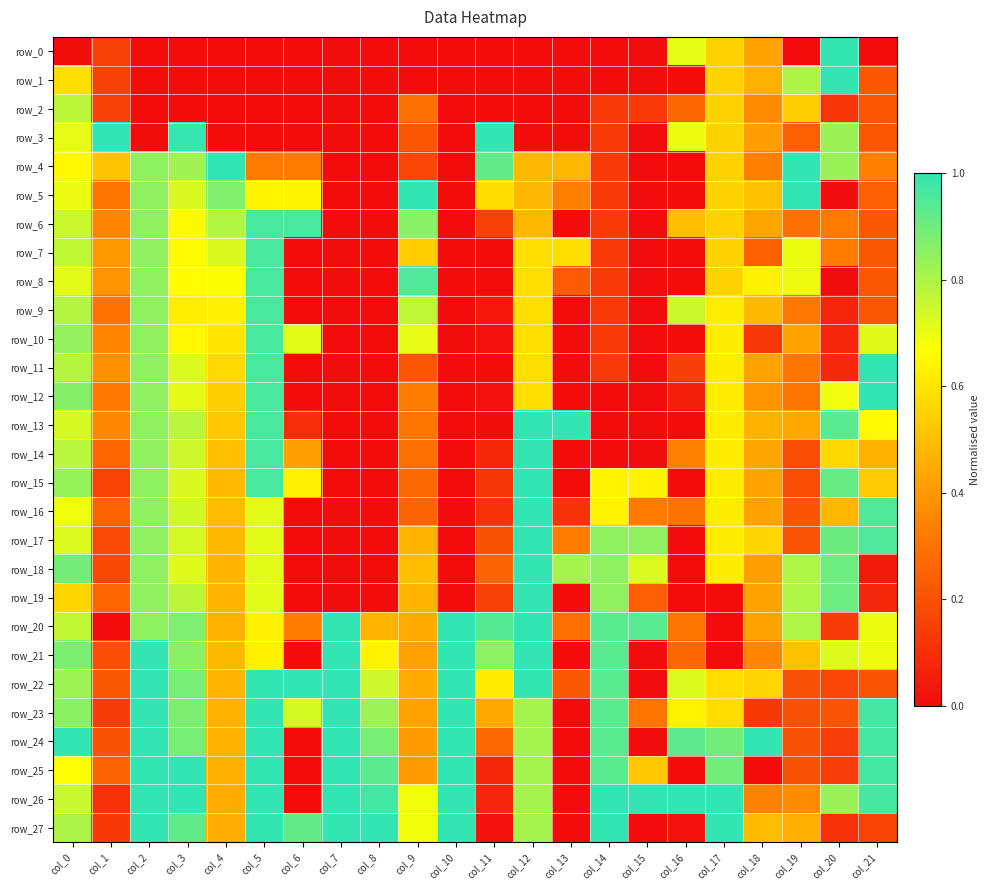

Which has a higher value, col_13 or col_17?

col_17